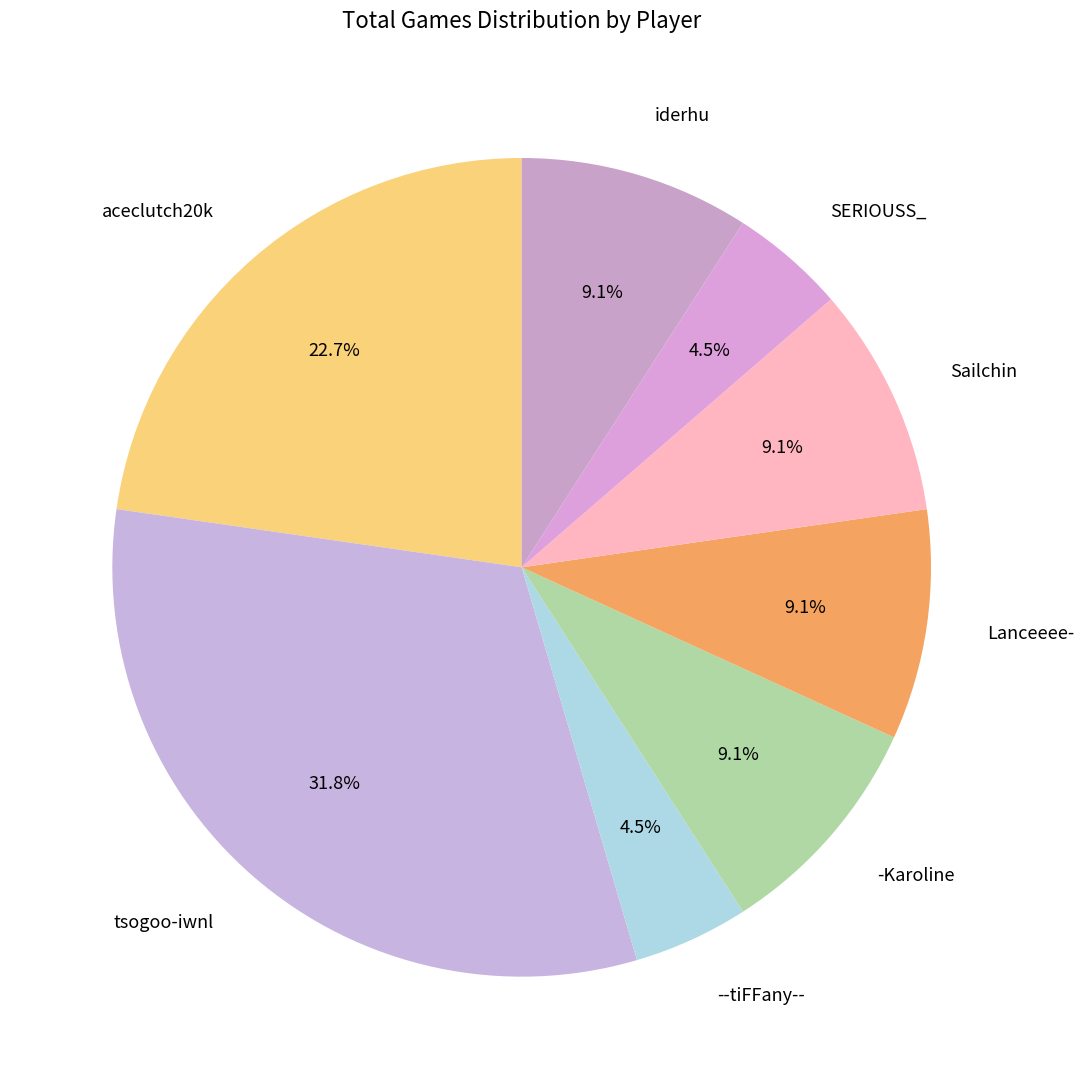

Between iderhu and --tiFFany--, which is larger?

iderhu